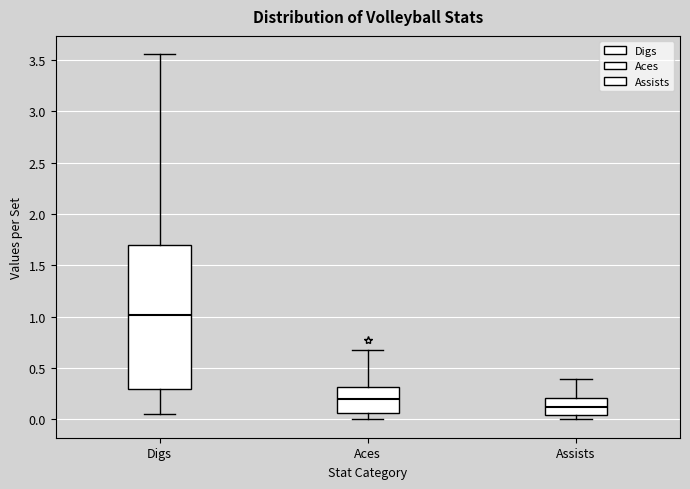

Which box has the highest median line?

Digs